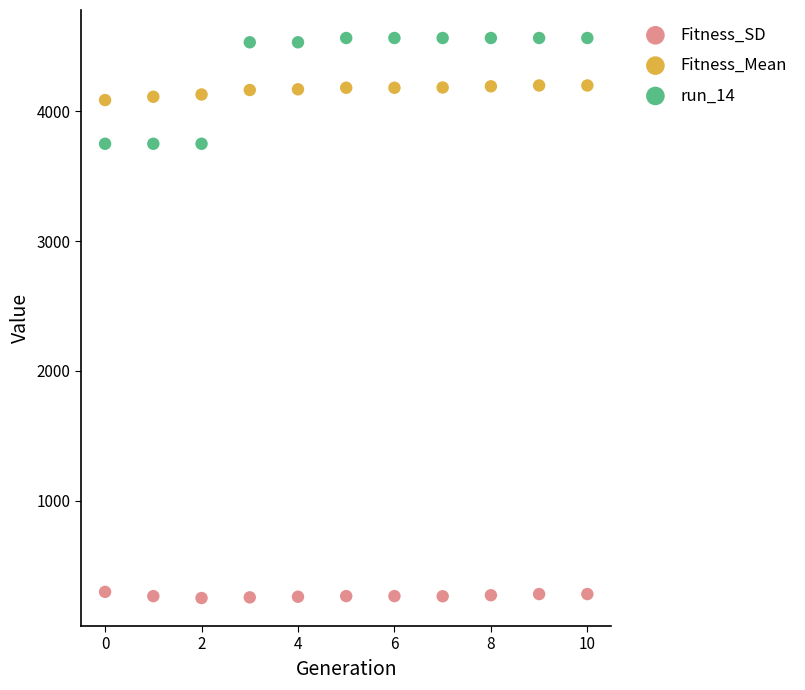

Which series has the widest spread of Y values?

run_14